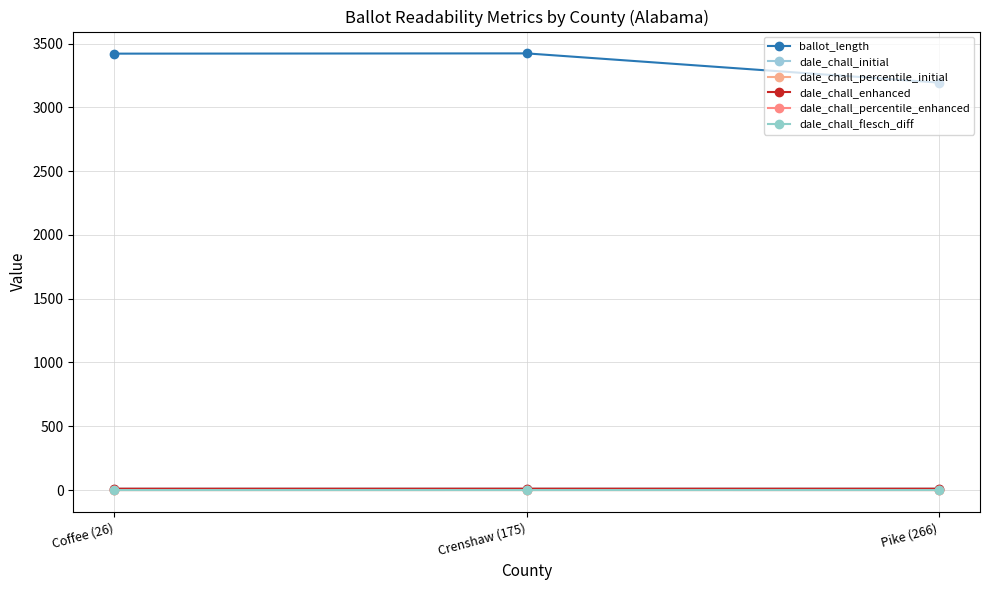

Which series changed the most between Coffee (26) and Crenshaw (175)?

ballot_length